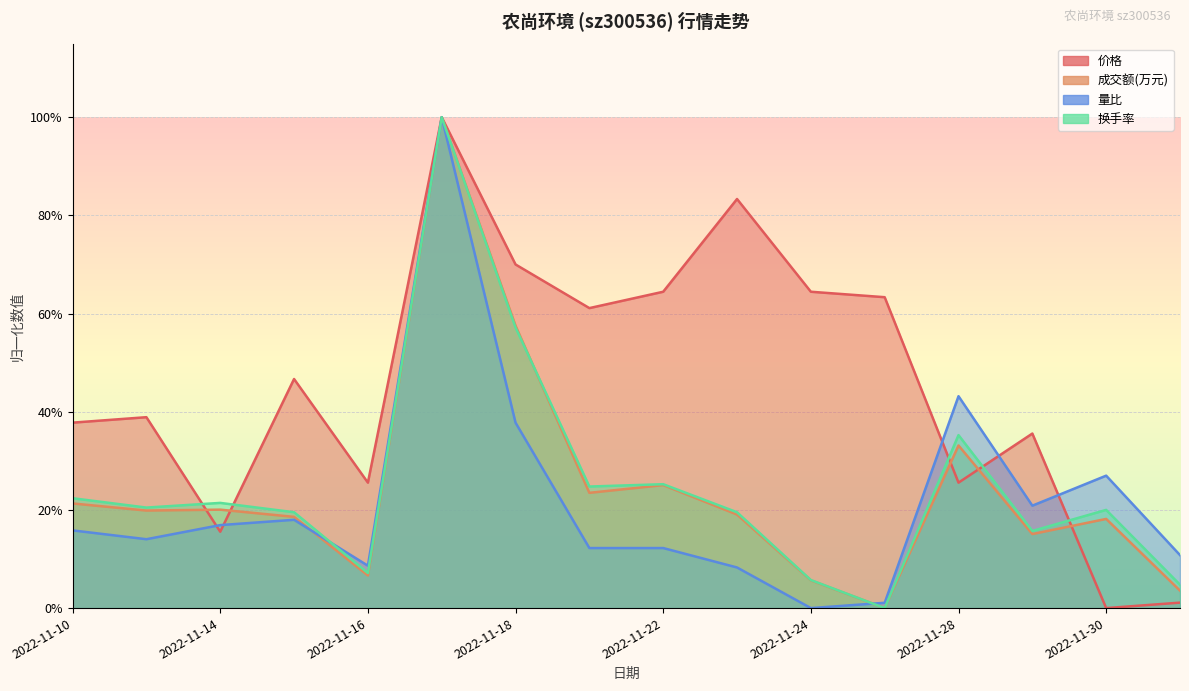

How many lines are shown in the chart?

4